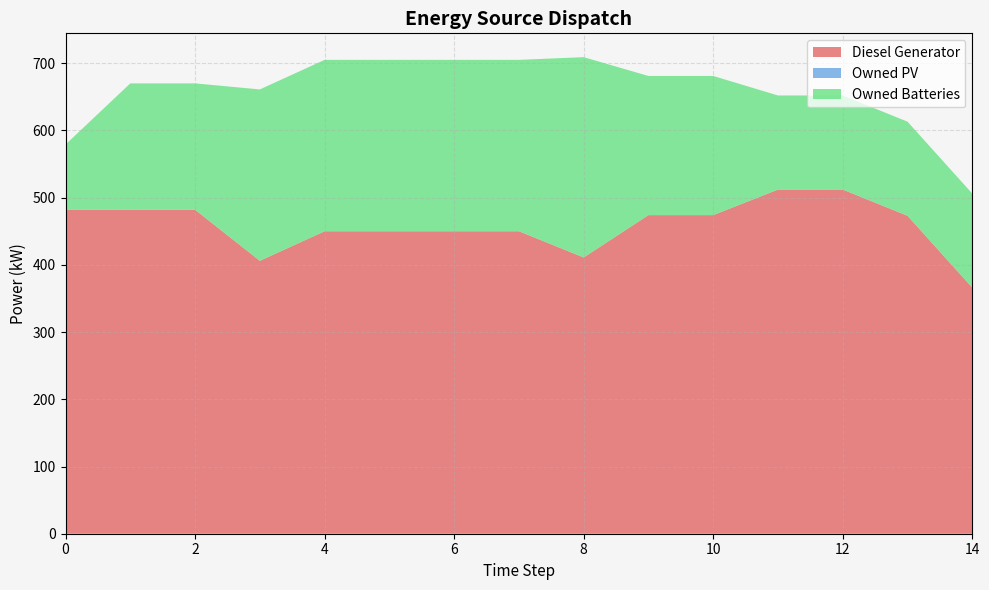

At 2, list the series in order from smallest to largest.

Owned PV, Owned Batteries, Diesel Generator